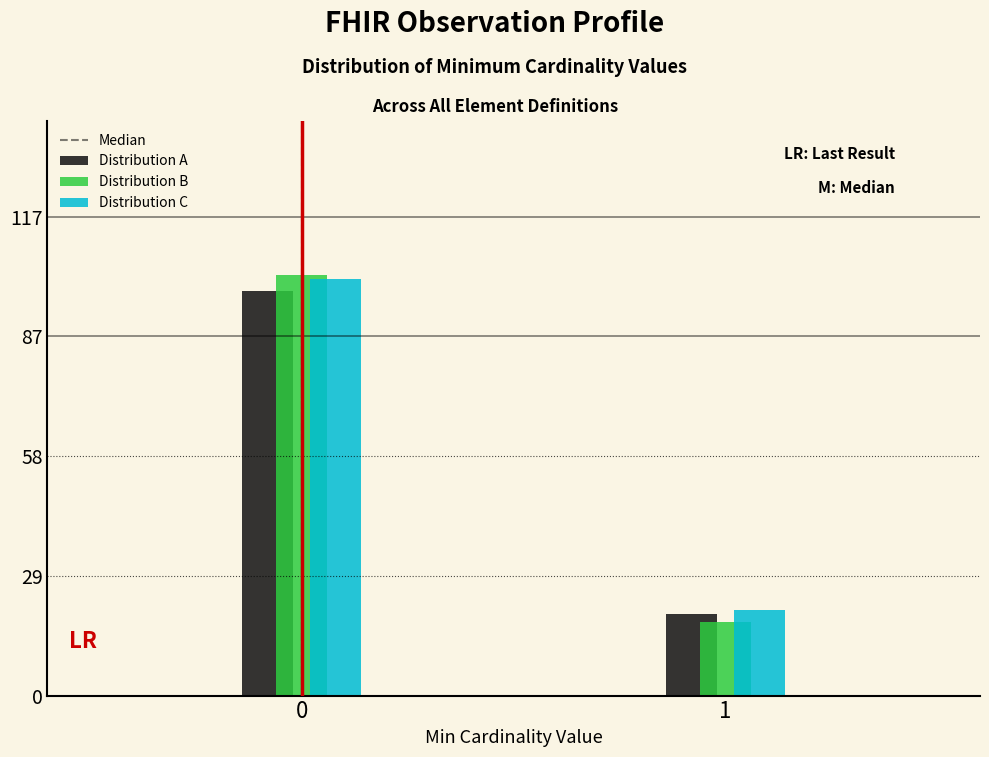

Reading left to right, transcribe all the data shown in this chart.

Distribution A: 99	20
Distribution B: 103	18
Distribution C: 102	21